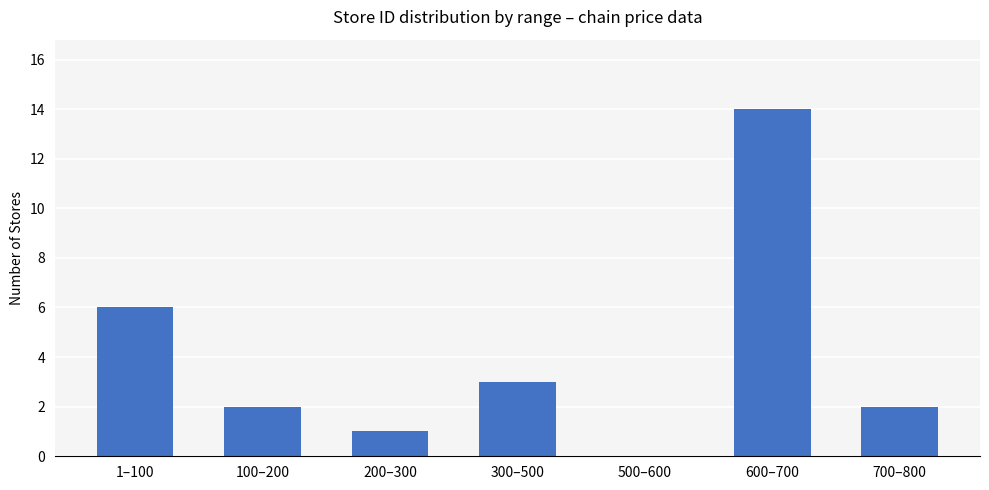

What is the change in value from 500–600 to 700–800?

+2